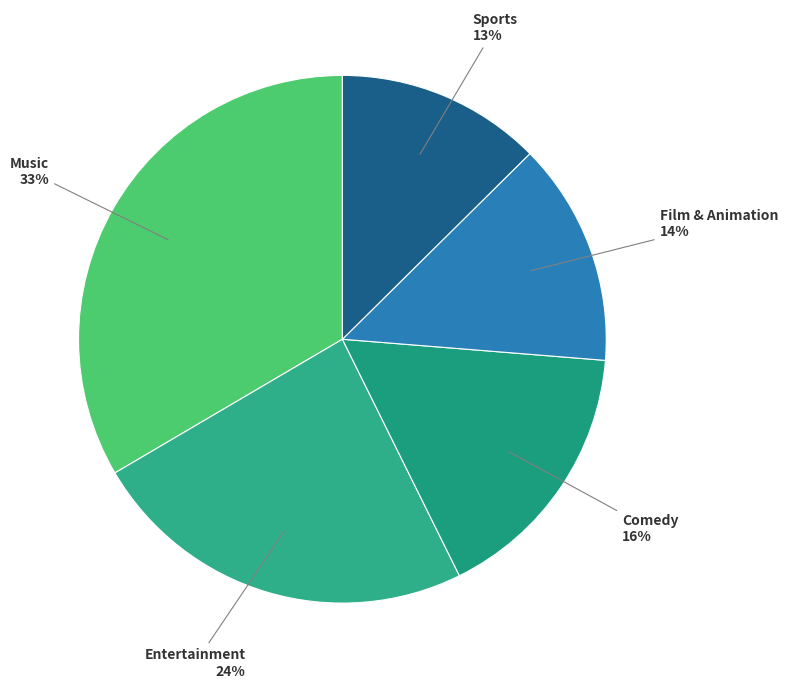

Is the sum of Film & Animation and Sports greater than half?

No